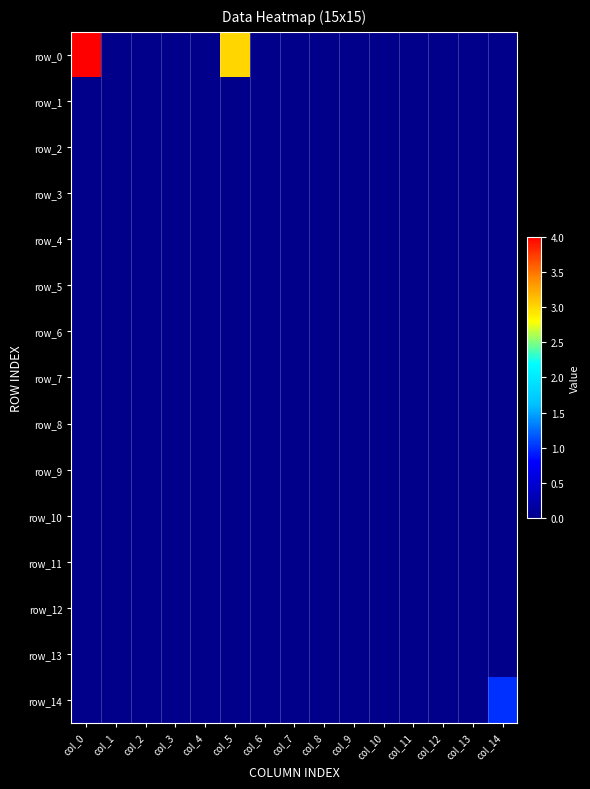

Which series has the widest spread of values?

row_0